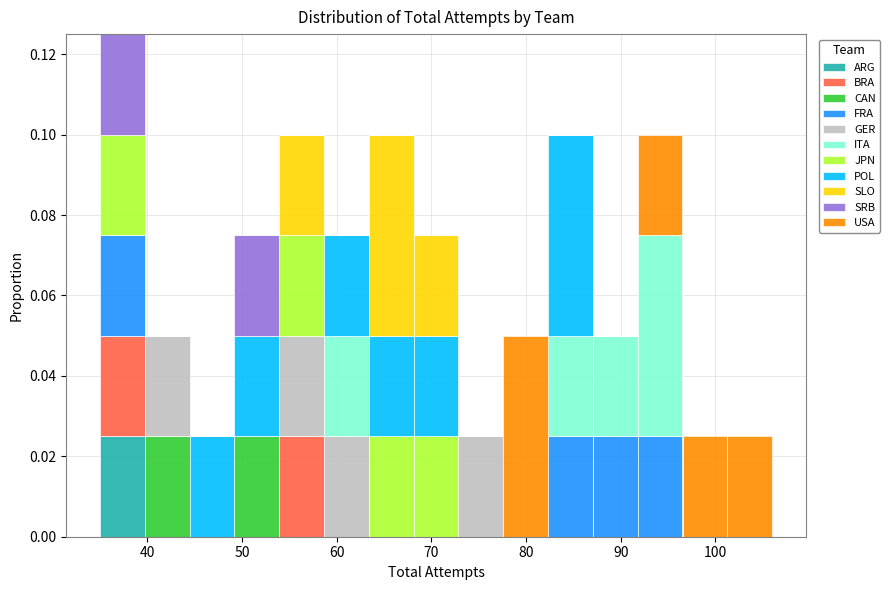

Which range on the x-axis has the tallest stacked bar (by total height)?

35 to 40